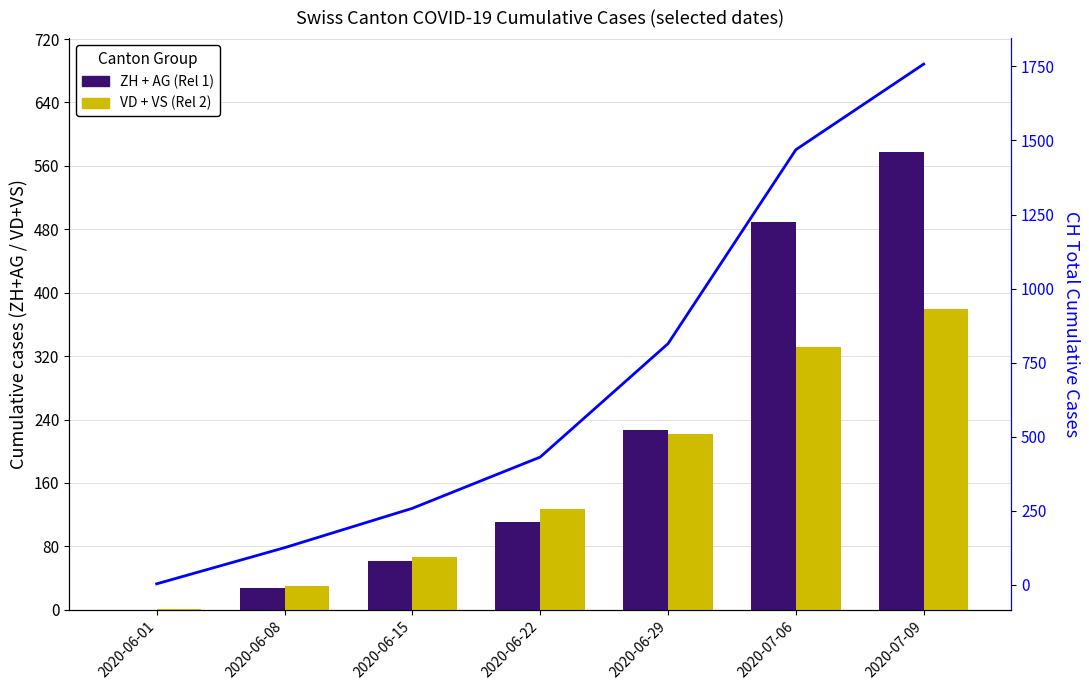

Are the bars grouped side by side (vs. stacked)?

Yes